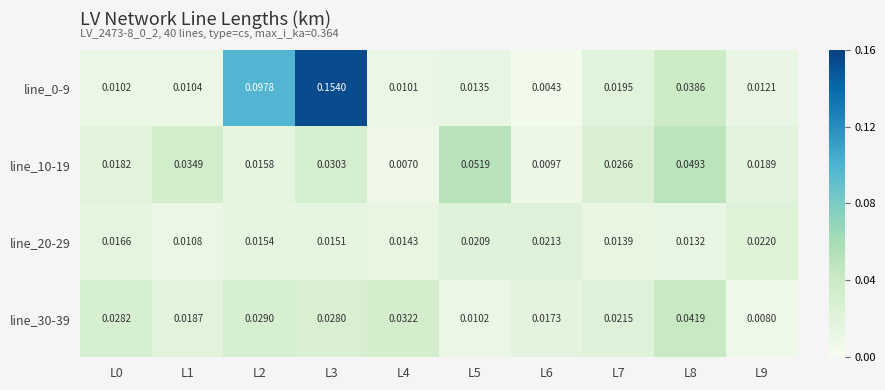

Is the value of line_30-39 at L8 greater than the value of line_20-29 at L3?

Yes